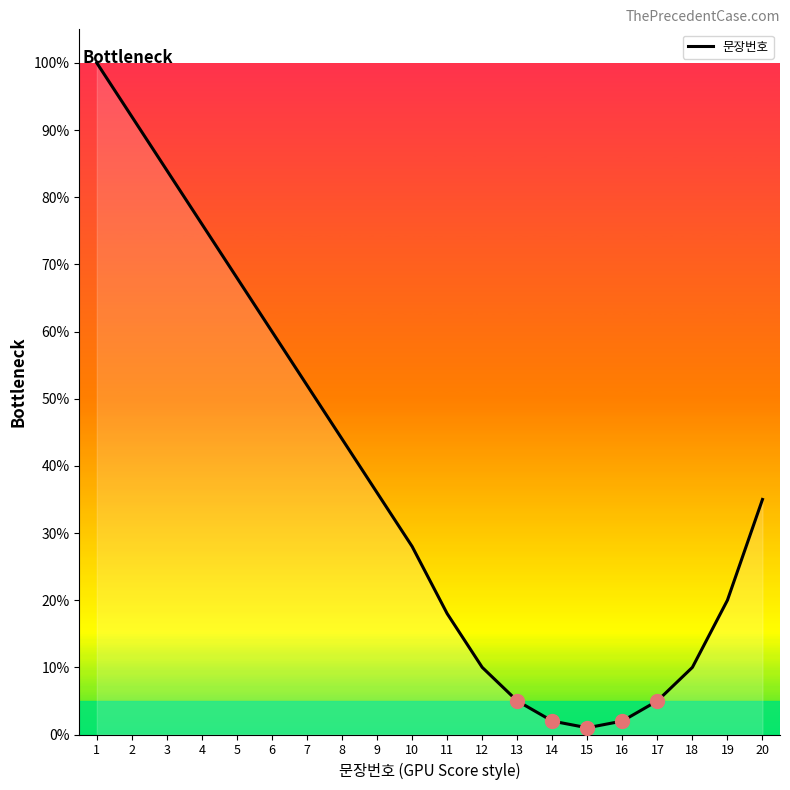

Reading right to left, extract all data points from this chart.

20=35	19=20	18=10	17=5	16=2	15=1	14=2	13=5	12=10	11=18	10=28	9=36	8=44	7=52	6=60	5=68	4=76	3=84	2=92	1=100